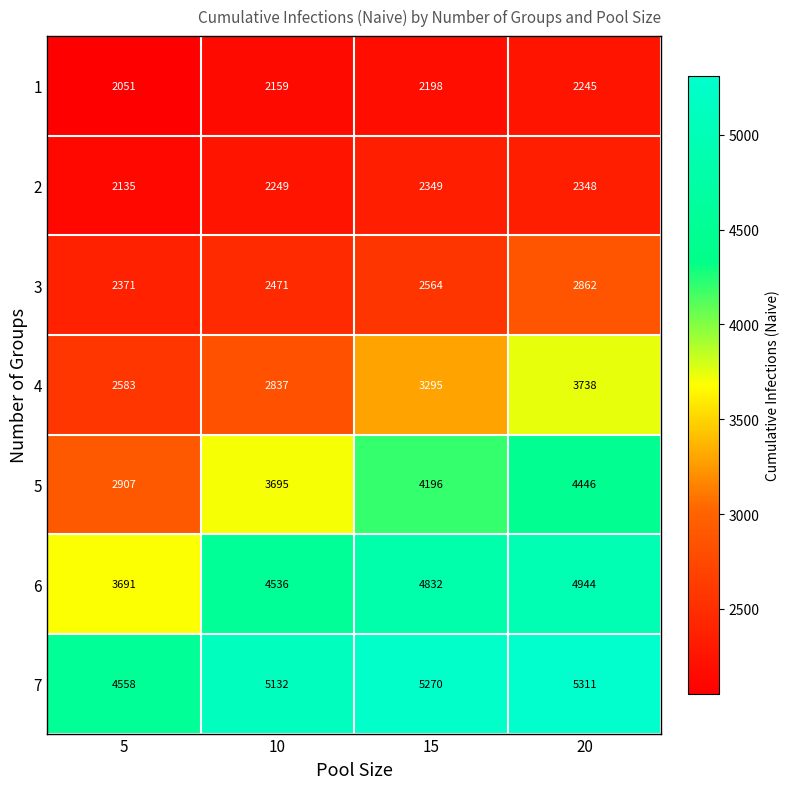

What is the difference between the maximum and minimum values in the 2 series?

214